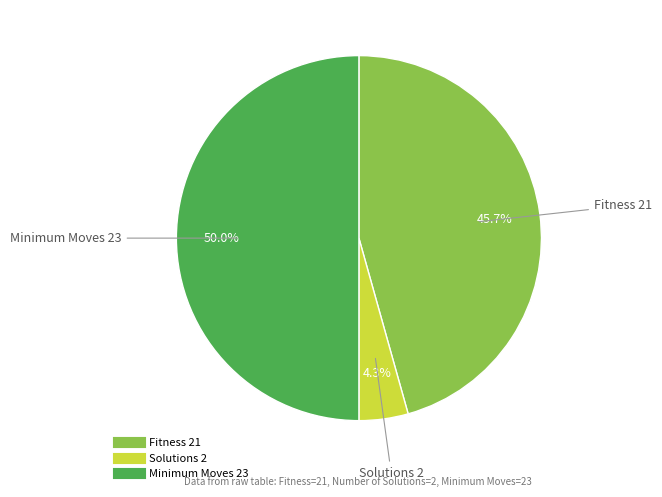

The Minimum Moves 23 slice represents 64% of the pie. True or false?

False